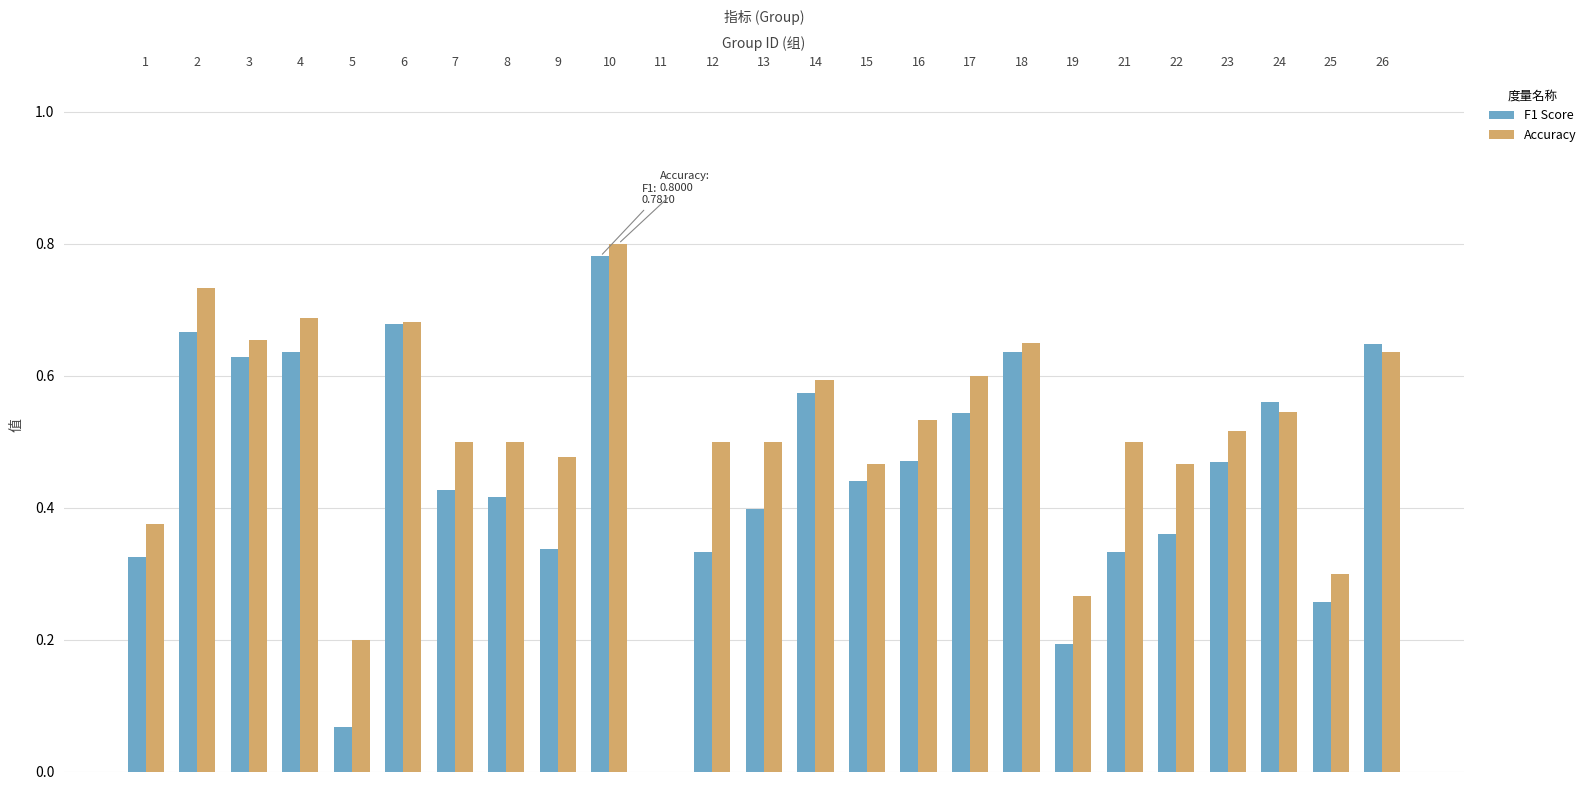

Is it true that Accuracy equals 0.4 at 1?

True